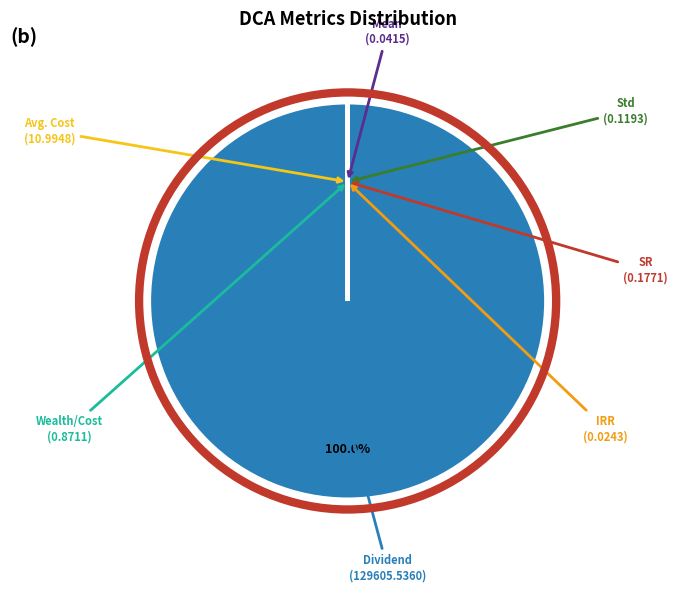

Is there any slice that represents more than half of the pie?

Yes